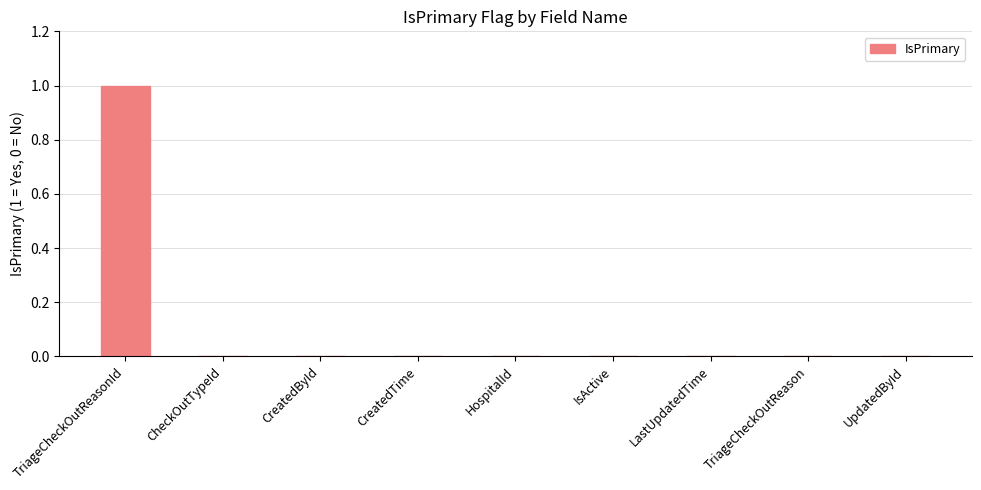

Is it true that the value at HospitalId is 0?

True